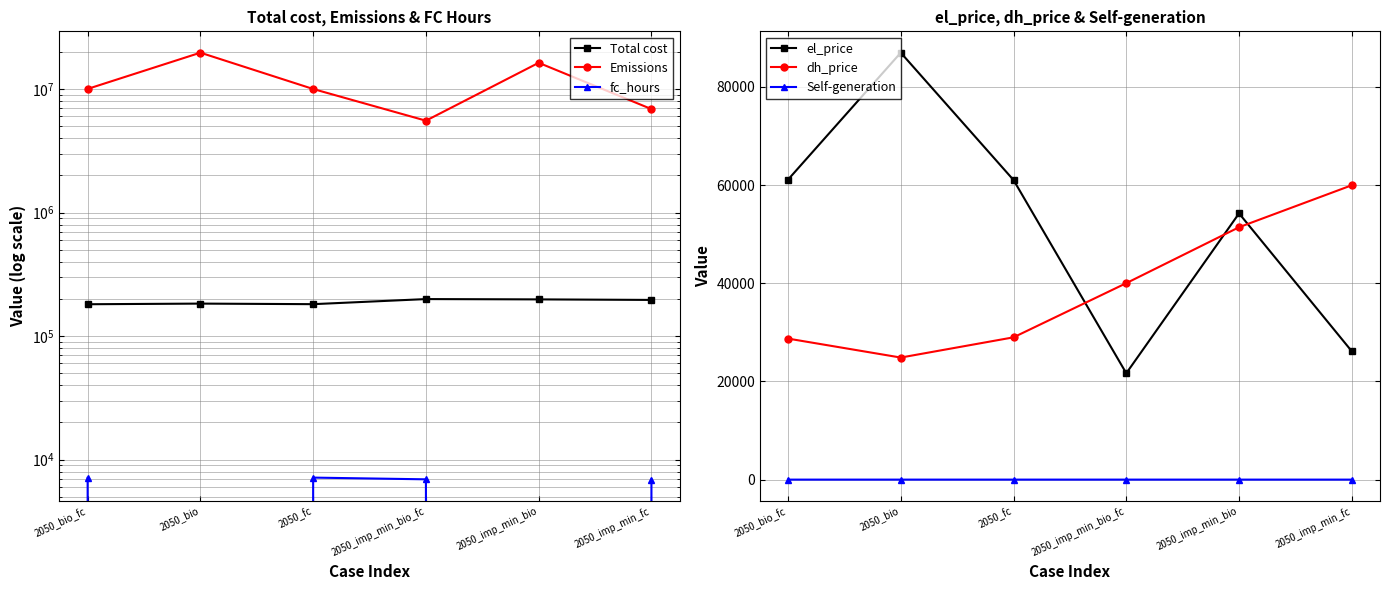

What are all the series names shown in the legend?

Total cost, Emissions, fc_hours, el_price, dh_price, Self-generation